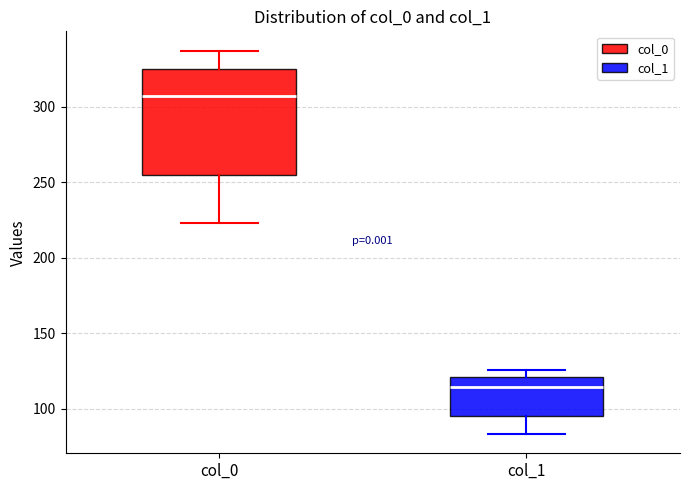

Which box has the lowest median line?

col_1